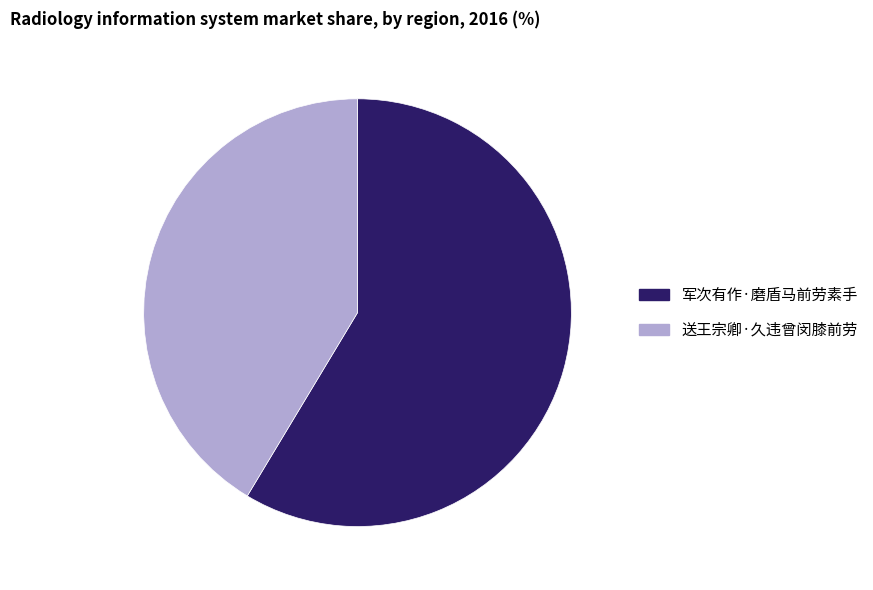

True or false: 军次有作·磨盾马前劳素手 accounts for 59% of the total.

True